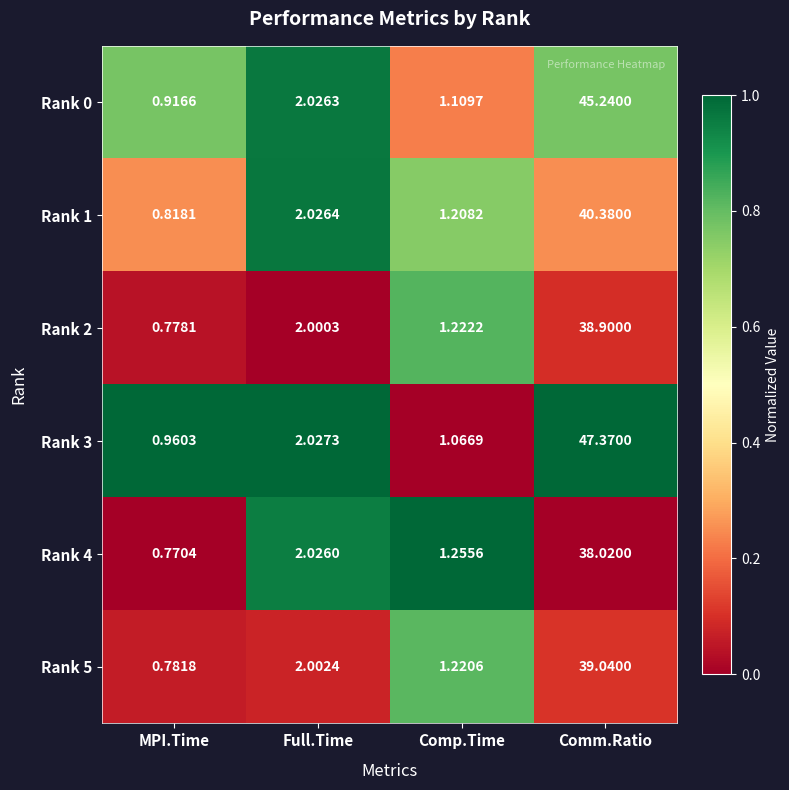

List the labels in order of Rank 2 value, largest first.

Comm.Ratio, Full.Time, Comp.Time, MPI.Time